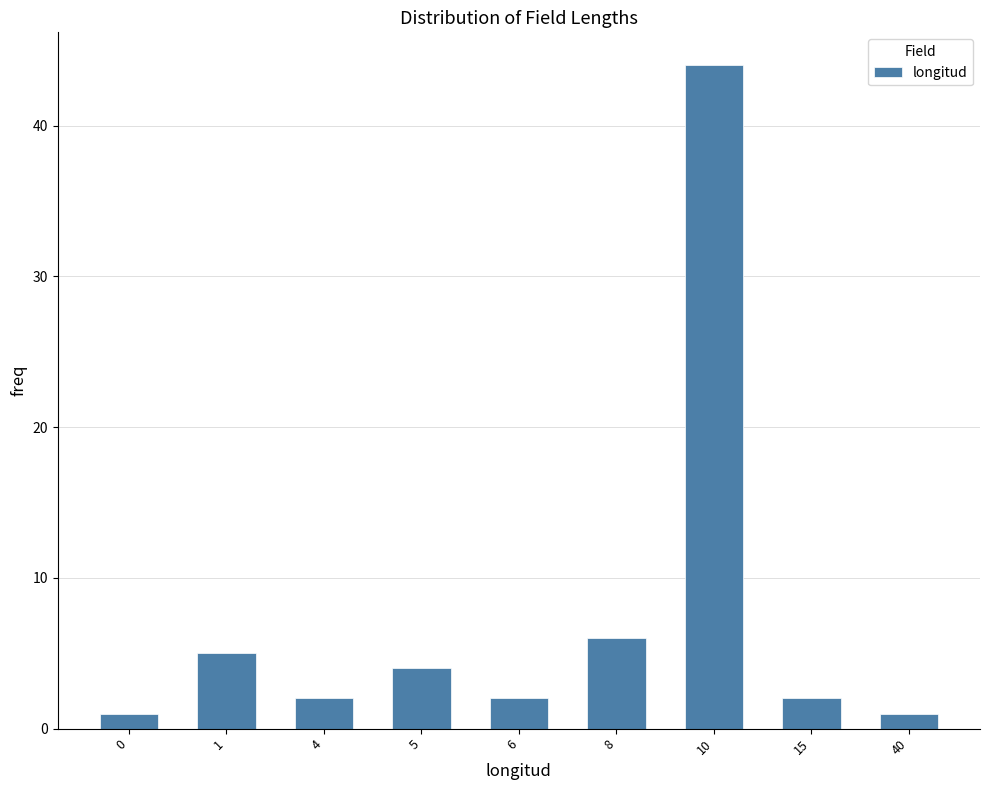

Reading right to left, transcribe all the data shown in this chart.

1	2	44	6	2	4	2	5	1